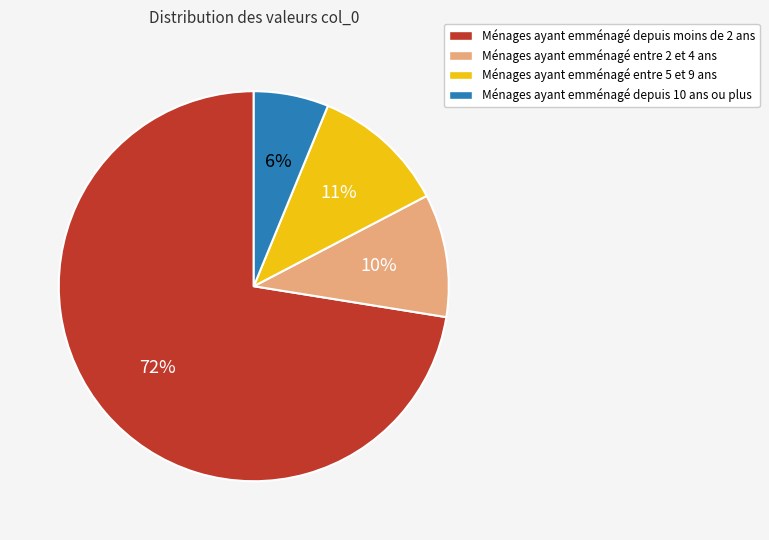

To the nearest percent, what is the combined percentage of Ménages ayant emménagé depuis 10 ans ou plus and Ménages ayant emménagé depuis moins de 2 ans?

79%